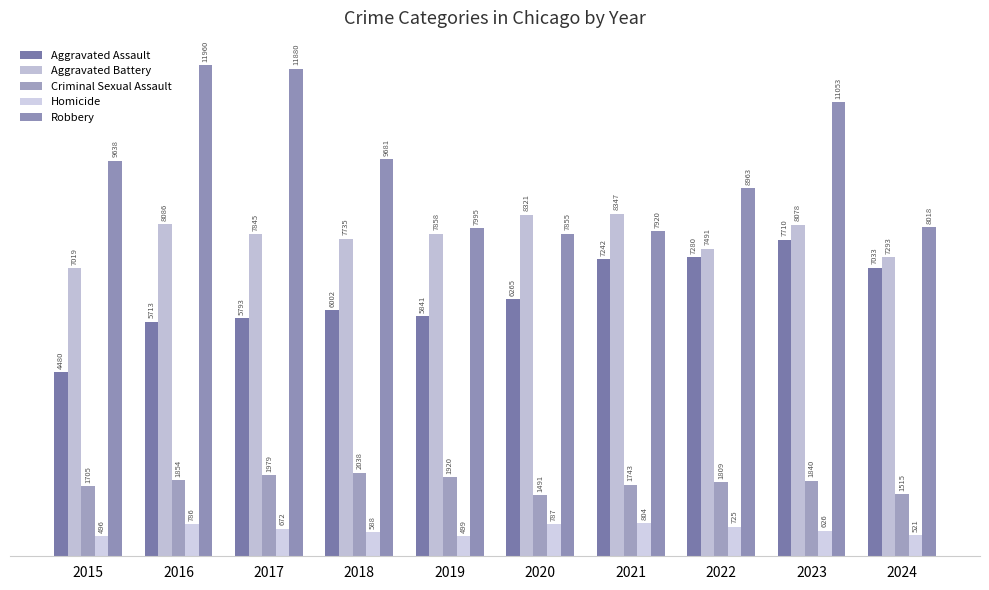

What are all the series names shown in the legend?

Aggravated Assault, Aggravated Battery, Criminal Sexual Assault, Homicide, Robbery